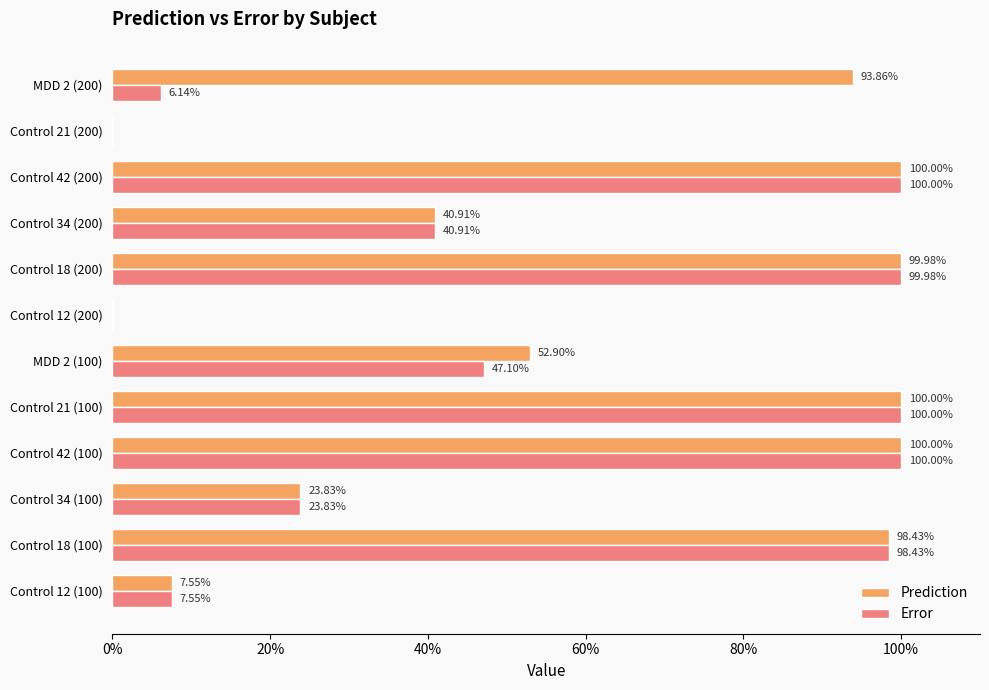

What are all the series names shown in the legend?

Prediction, Error